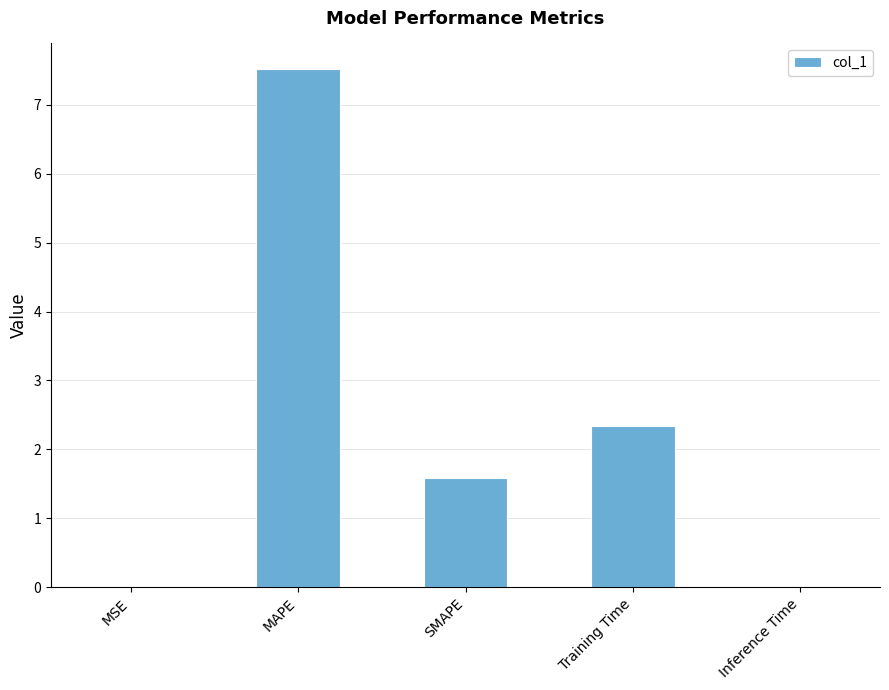

What is the change in value from SMAPE to Training Time?

+0.8